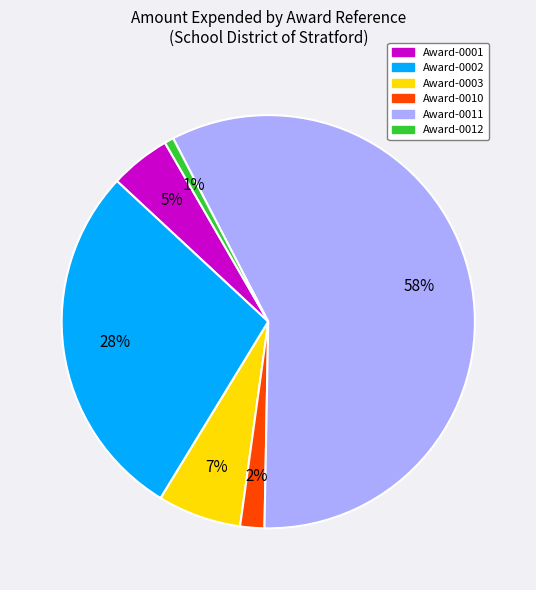

To the nearest percent, what is the average slice percentage?

17%